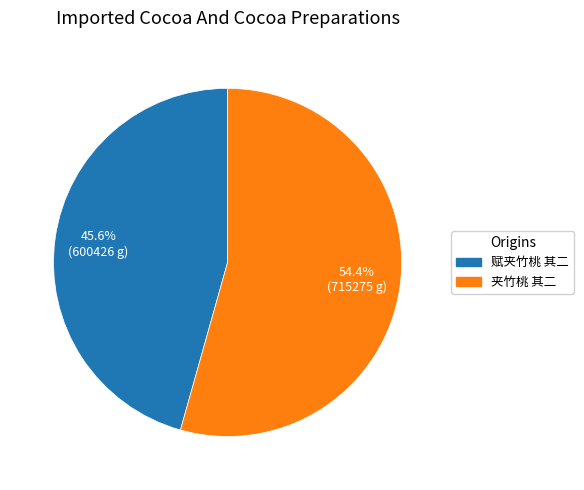

Count the number of slices in the pie.

2